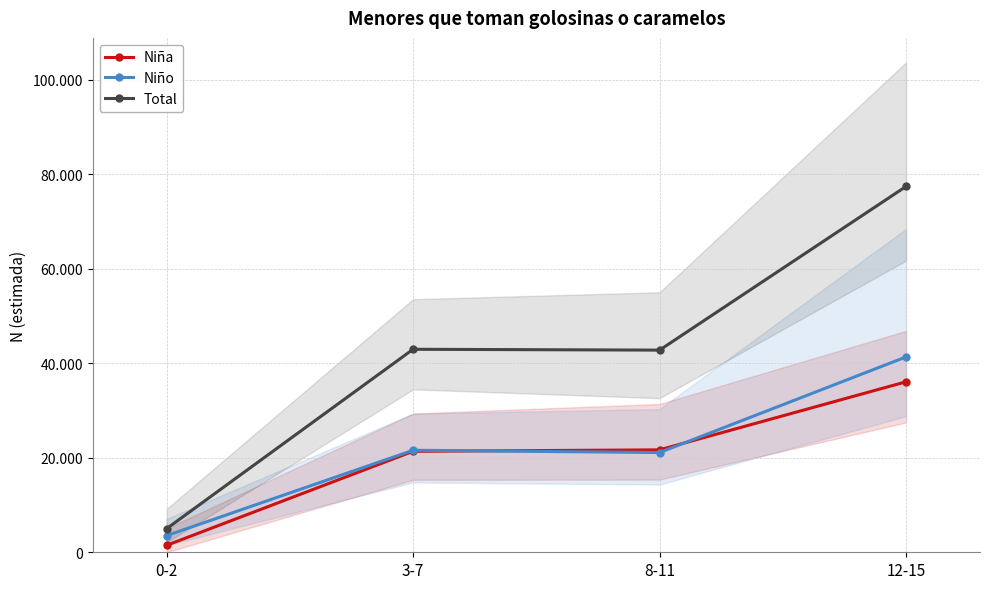

True or false: Total and Niño cross at least once.

False